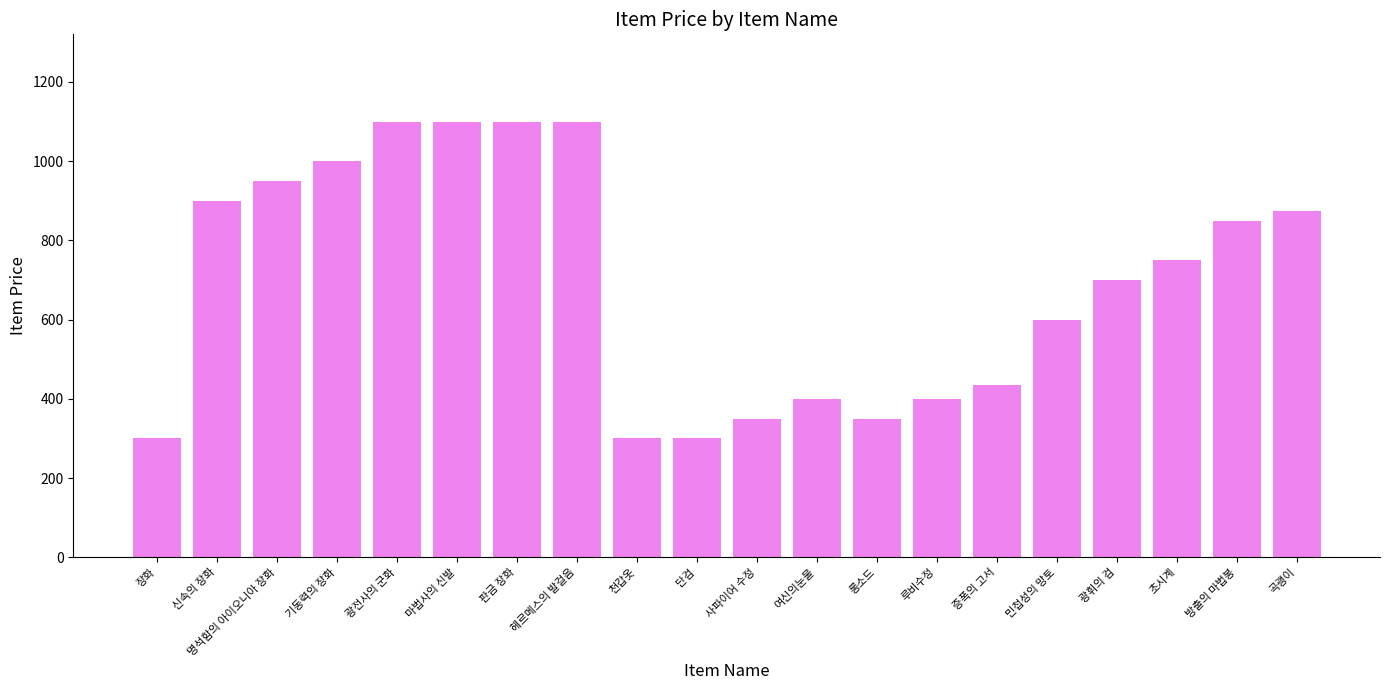

What is the difference between the values at 증폭의 고서 and 명석함의 아이오니아 장화?

515